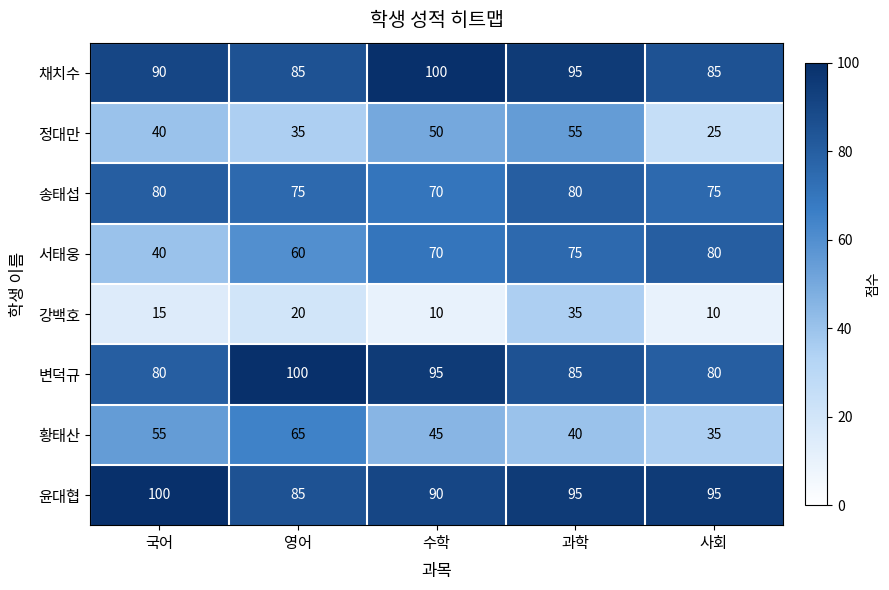

Which series has the widest spread of values?

서태웅